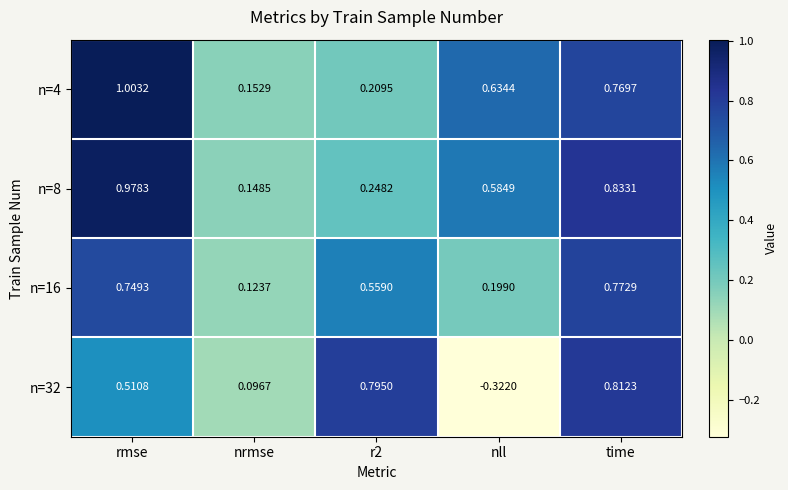

Which category has the lowest value in the n=16 series?

nrmse